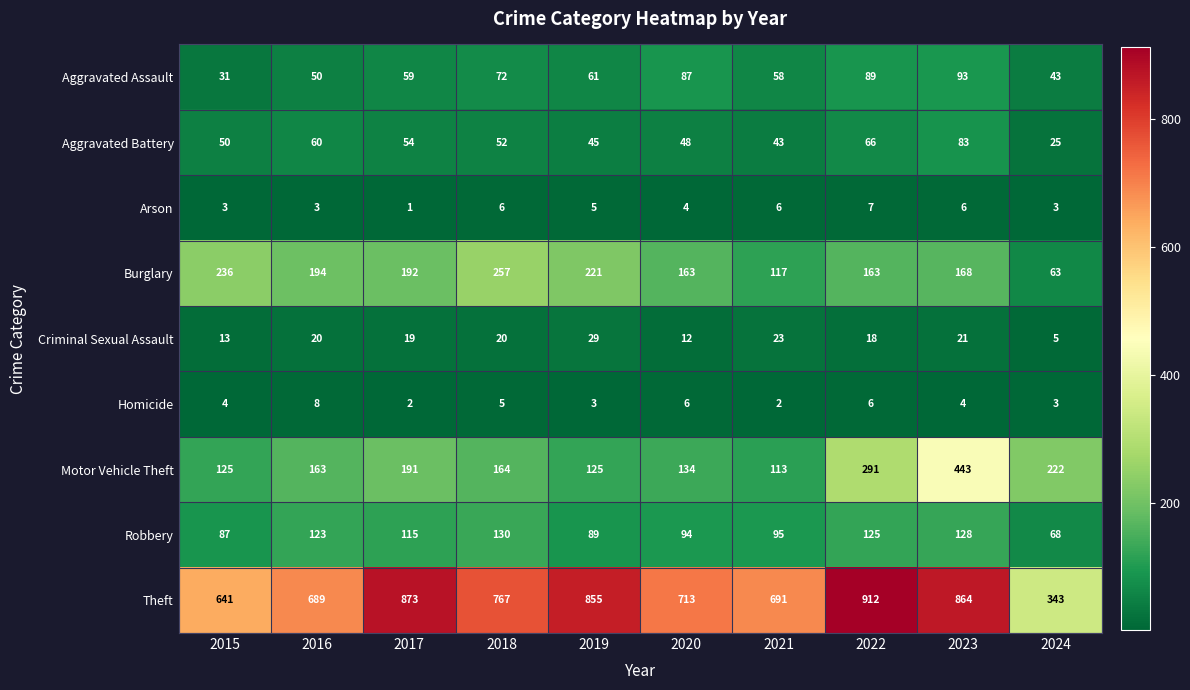

List the series in order of their peak value, lowest first.

Arson, Homicide, Criminal Sexual Assault, Aggravated Battery, Aggravated Assault, Robbery, Burglary, Motor Vehicle Theft, Theft